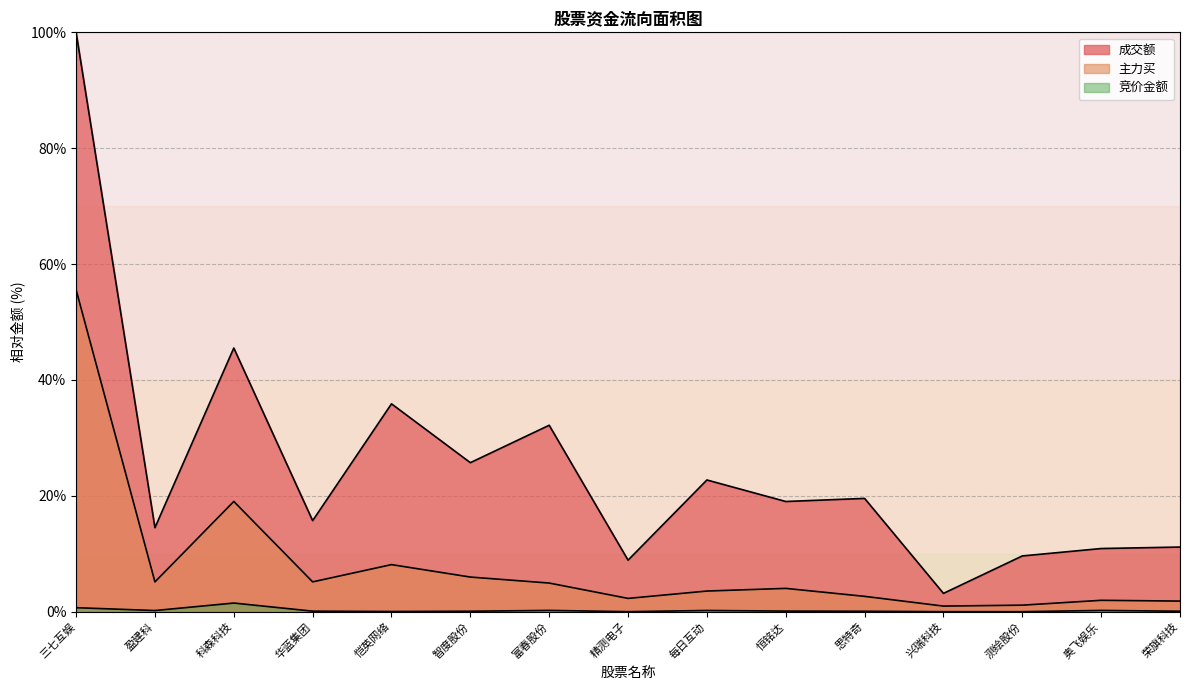

Where is 主力买 nearest to the value 28?

科森科技